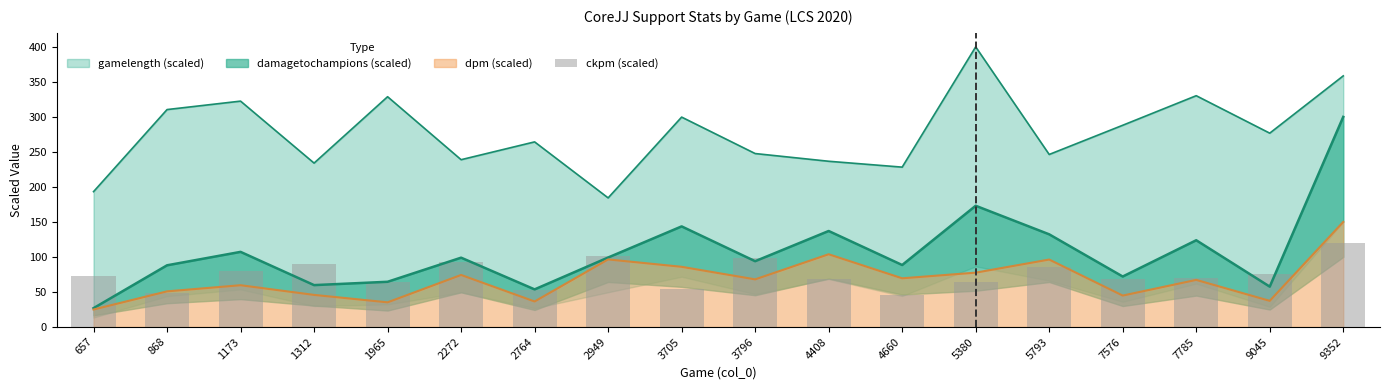

Which category has the highest value in the dpm (scaled) series?

9352